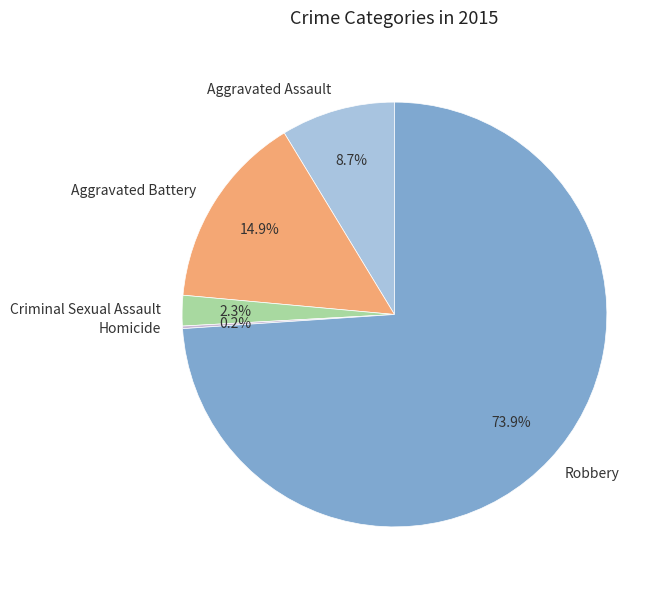

How much of the chart is everything except Robbery?

26.1%